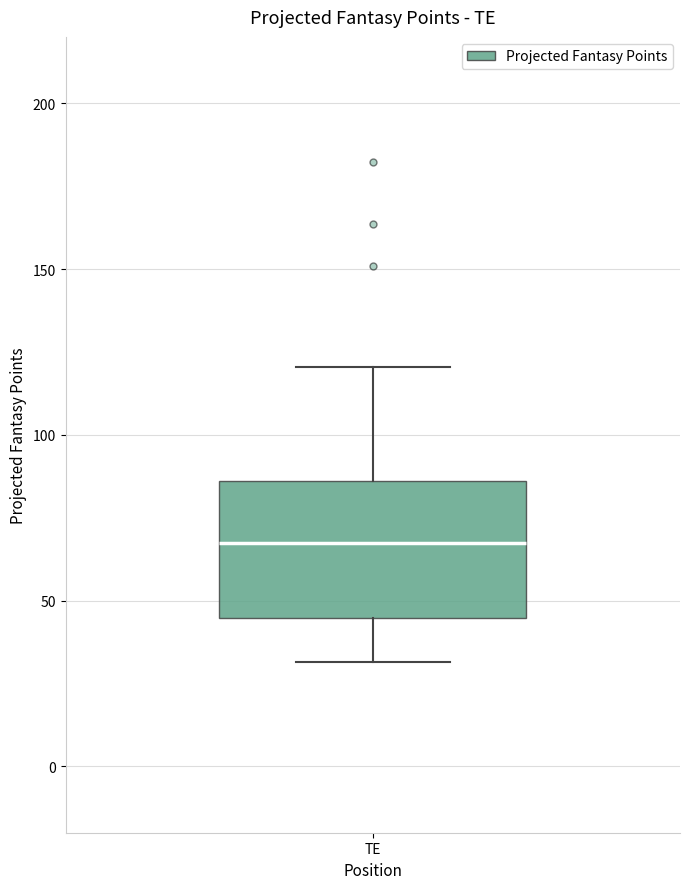

Read this box plot against the y-axis: the position of the median line, the range covered by the box, and the ends of both whiskers. The values are not printed on the chart, so give them approximately, as read against the axis.

median 65, box 45 to 85, whiskers 30 to 120